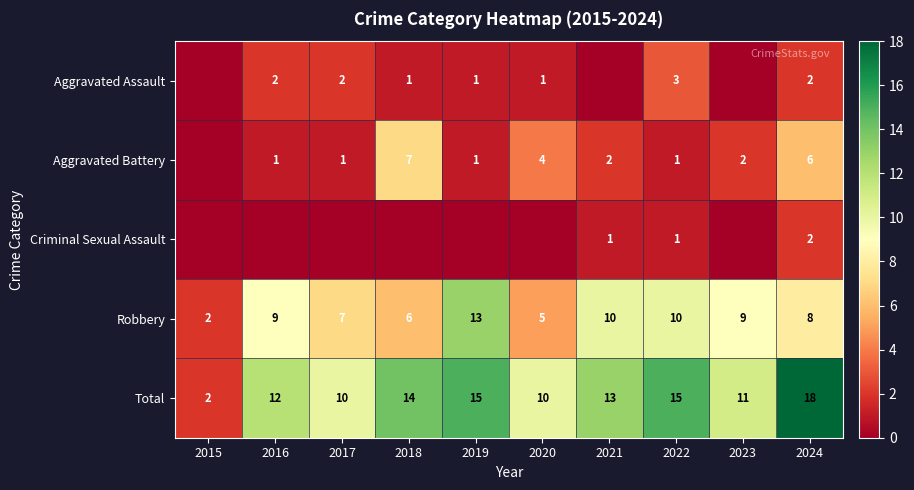

Is the value of Aggravated Assault at 2020 greater than the value of Aggravated Battery at 2018?

No